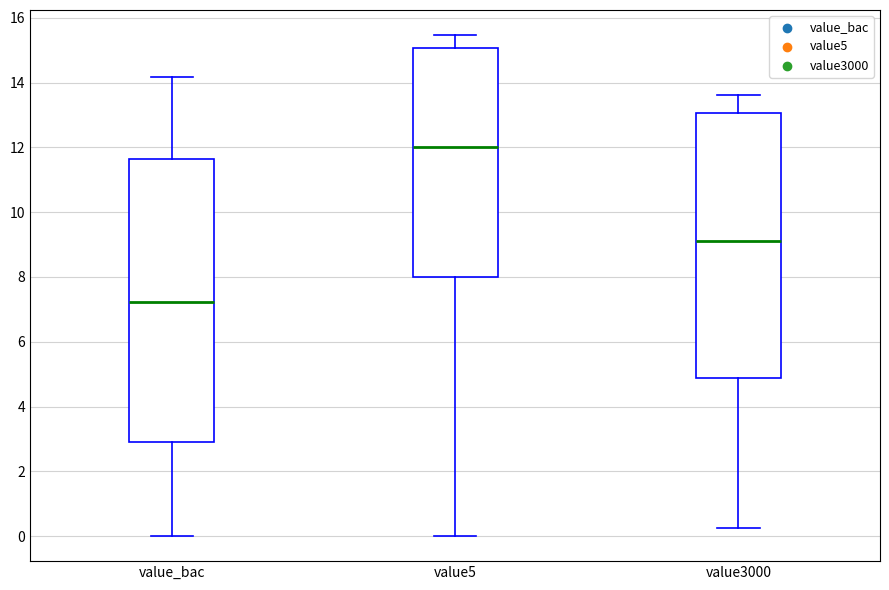

Which box is the tallest, from its lower edge to its upper edge?

value_bac